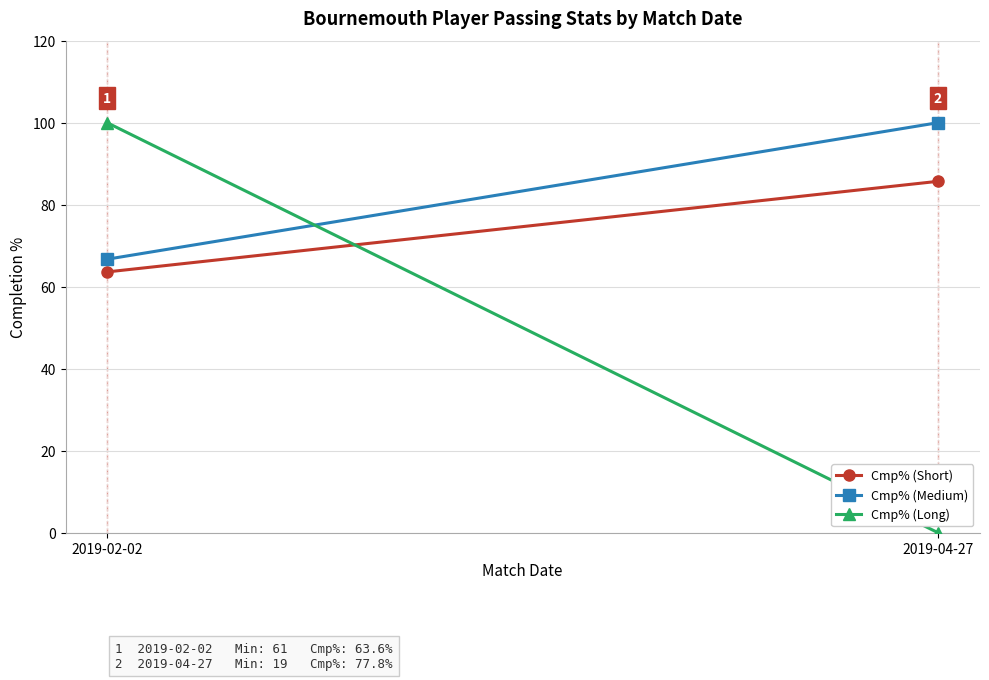

Rank the categories by Cmp% (Long) value from highest to lowest.

2019-02-02, 2019-04-27